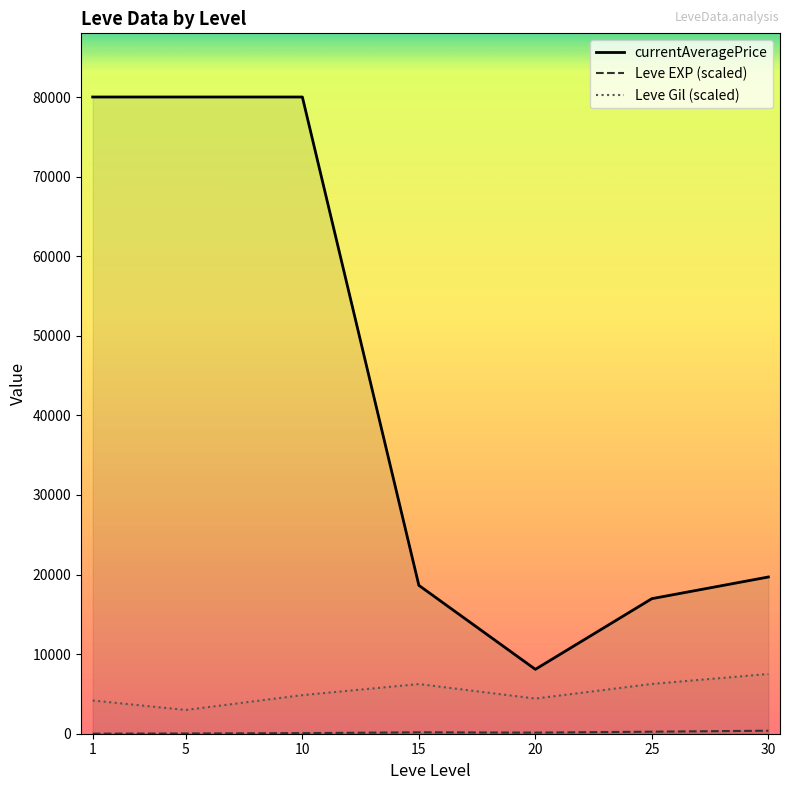

What are all the series names shown in the legend?

currentAveragePrice, Leve EXP (scaled), Leve Gil (scaled)